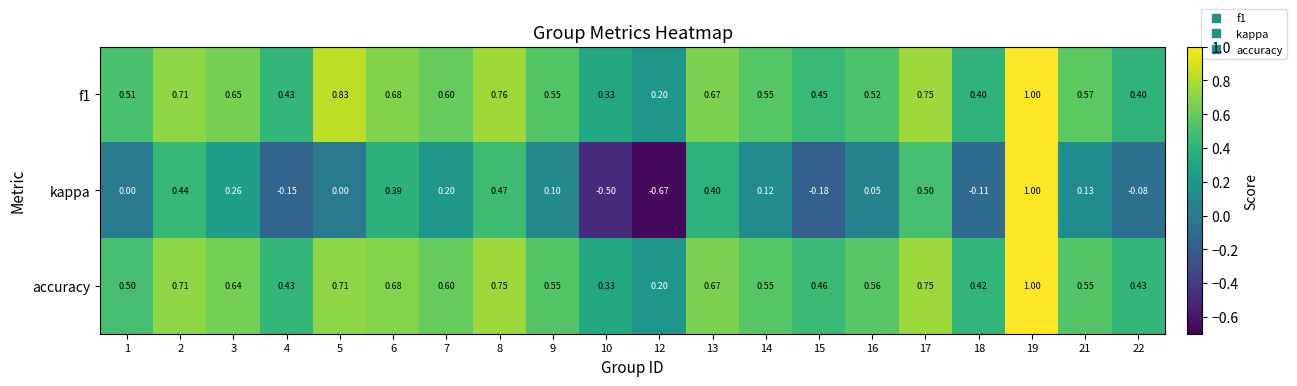

Is the value of accuracy at 7 greater than the value of f1 at 3?

No